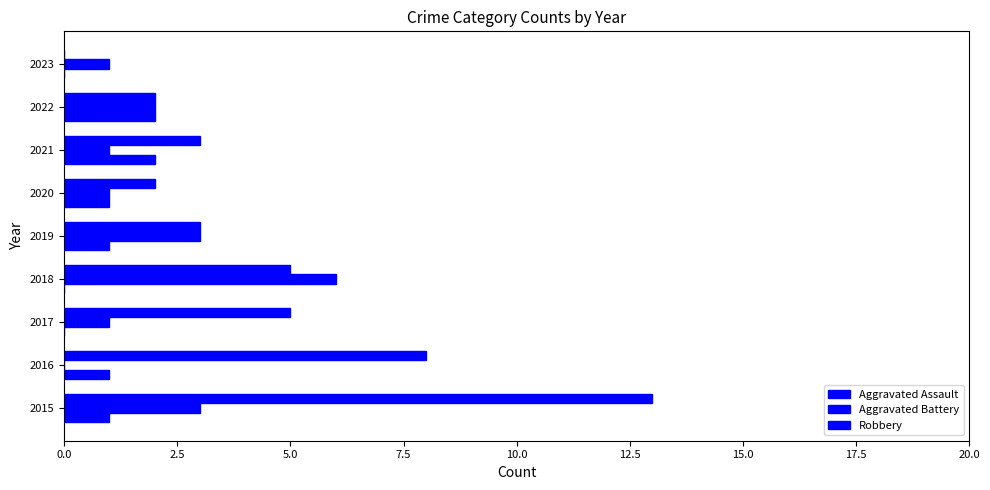

How many data points does each series have?

9